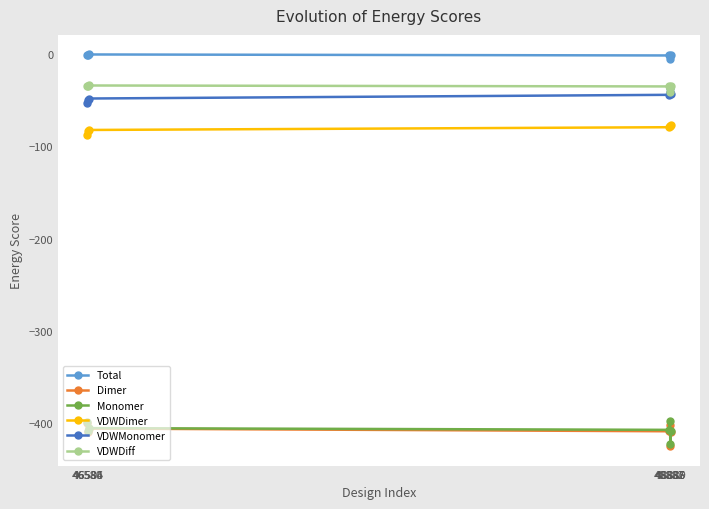

What are all the series names shown in the legend?

Total, Dimer, Monomer, VDWDimer, VDWMonomer, VDWDiff